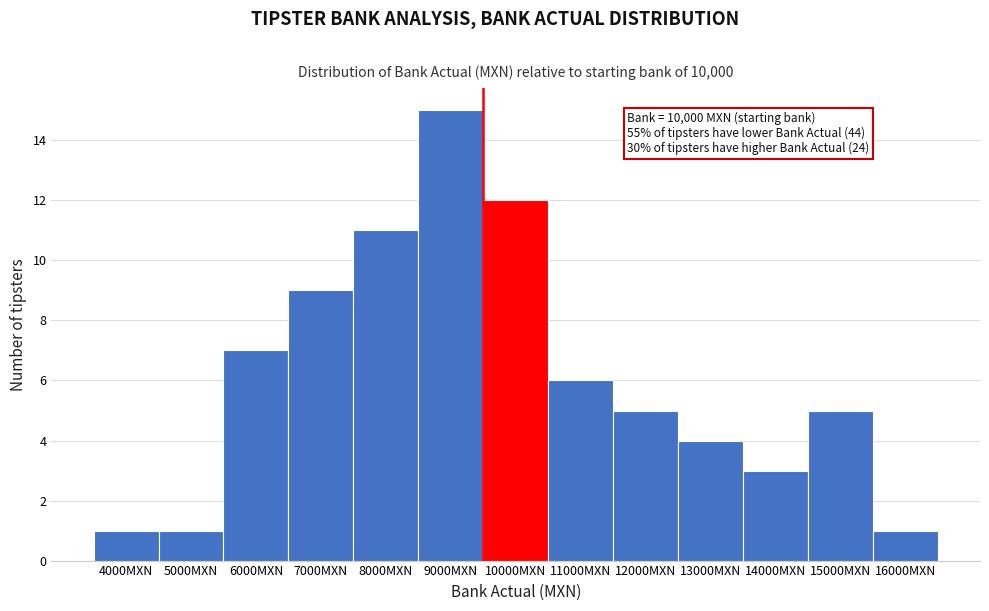

Reading right to left, what are all the values shown in this chart?

1	5	3	4	5	6	12	15	11	9	7	1	1